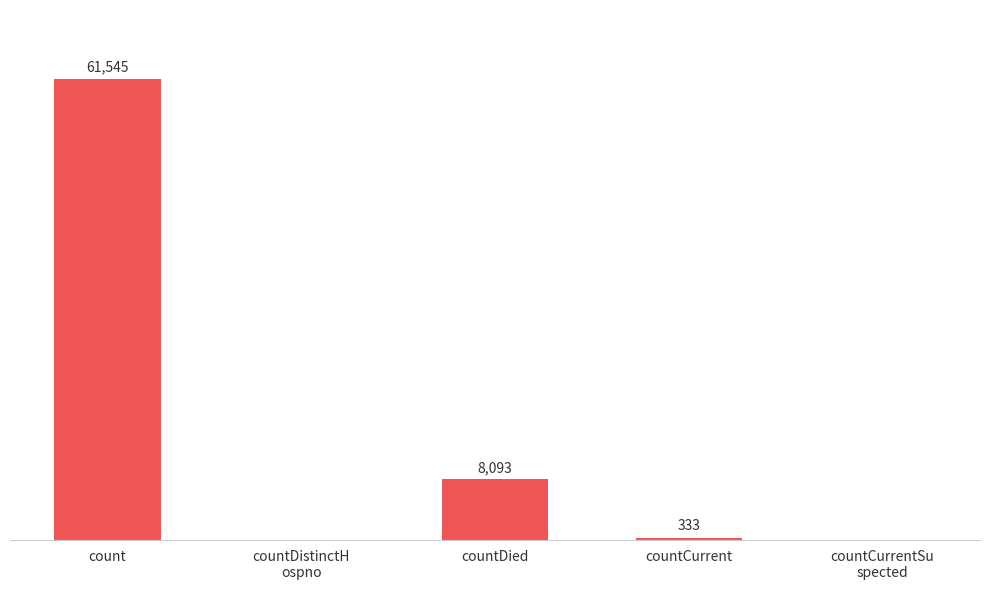

Where is the data nearest to the value 30772?

countDied